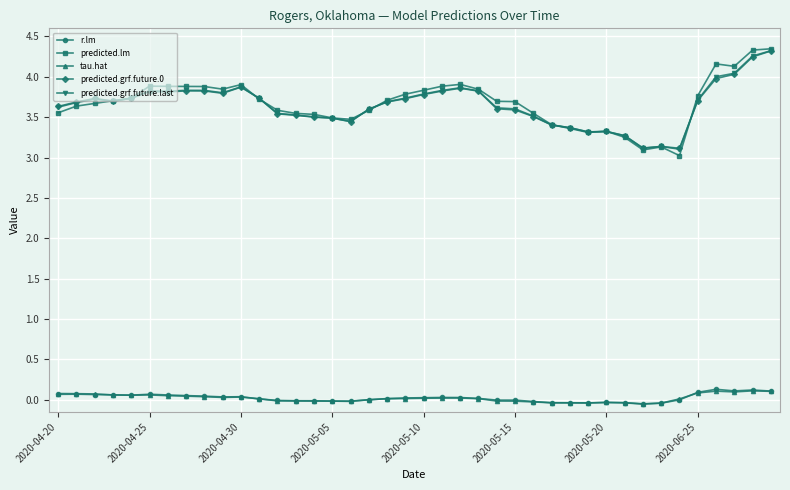

True or false: predicted.grf.future.last has more than 2 interior local peaks.

True